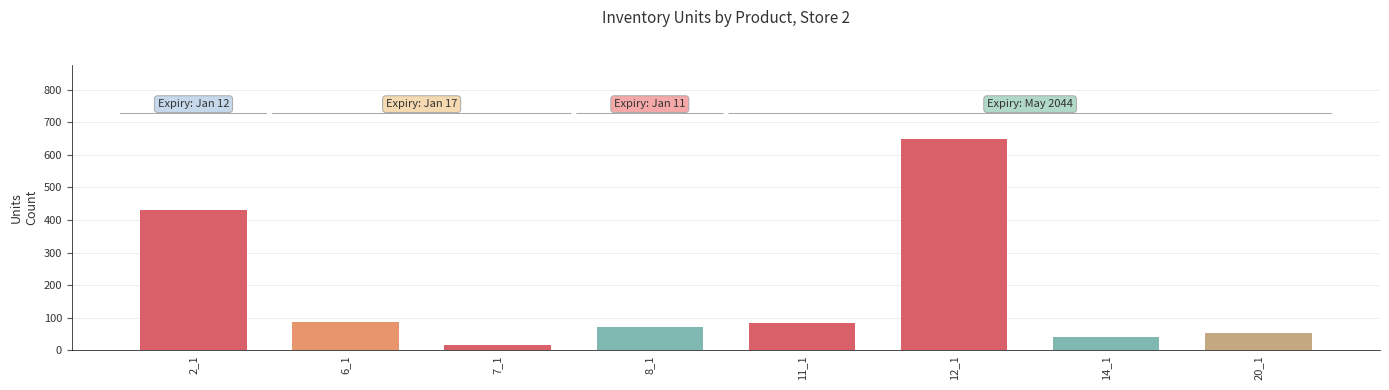

What is the maximum value shown in the chart?

649